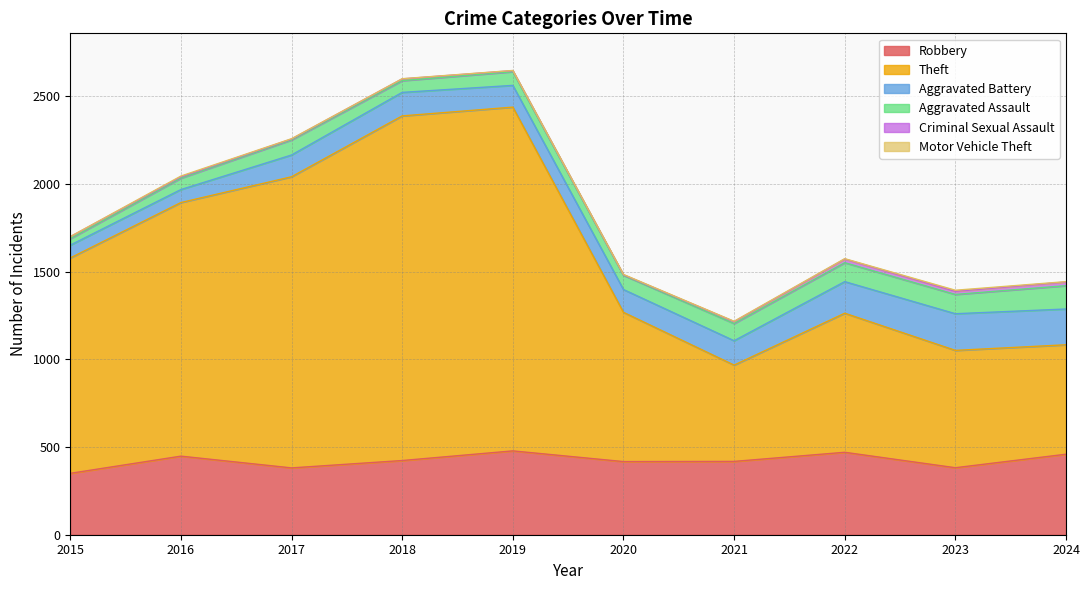

The value of Aggravated Assault at 2016 is 98. True or false?

False